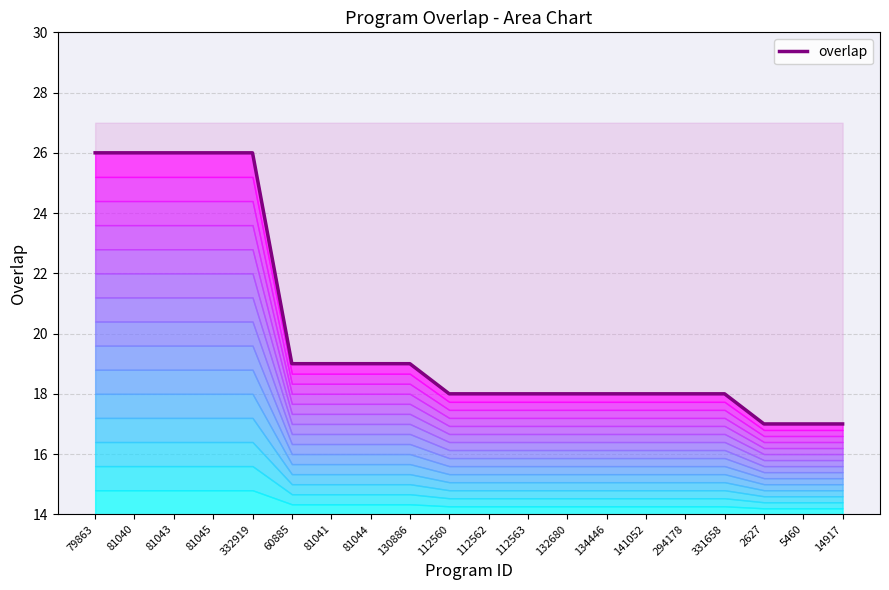

Which has a higher value, 141052 or 81045?

81045